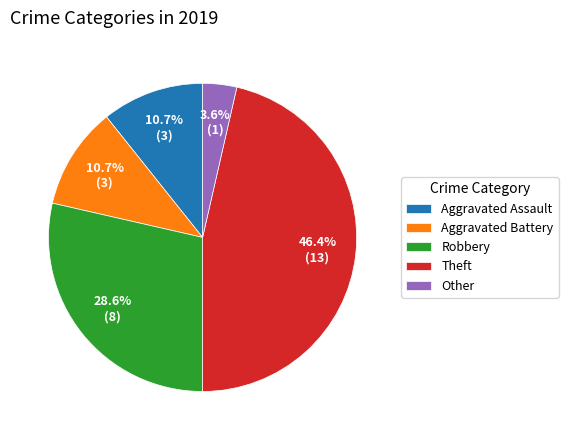

To the nearest percent, what percentage of the pie is Other?

4%